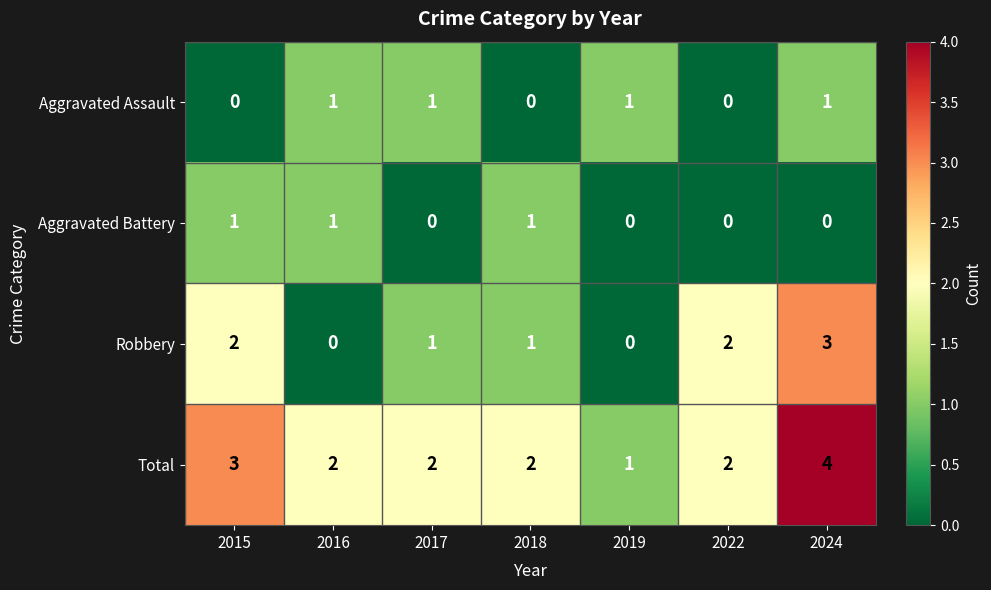

Which category has the highest value in the Robbery series?

2024